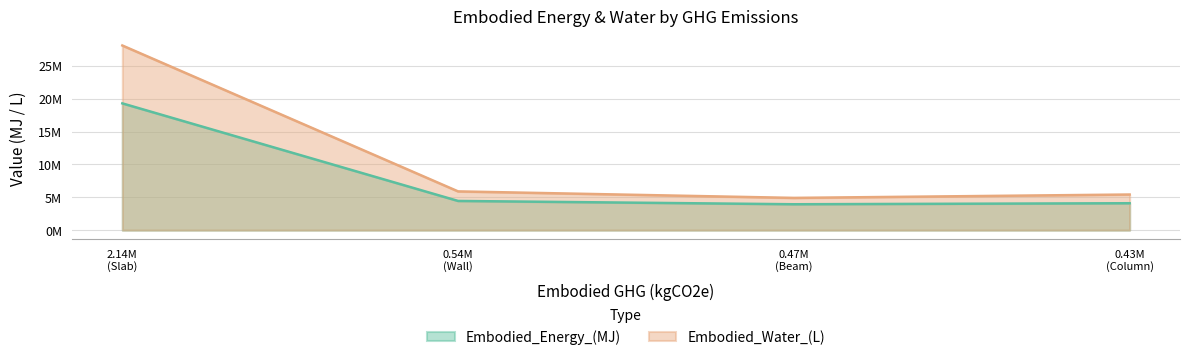

Is the value of Embodied_Water_(L) at 0.54M (Wall) greater than the value of Embodied_Energy_(MJ) at 0.54M (Wall)?

Yes